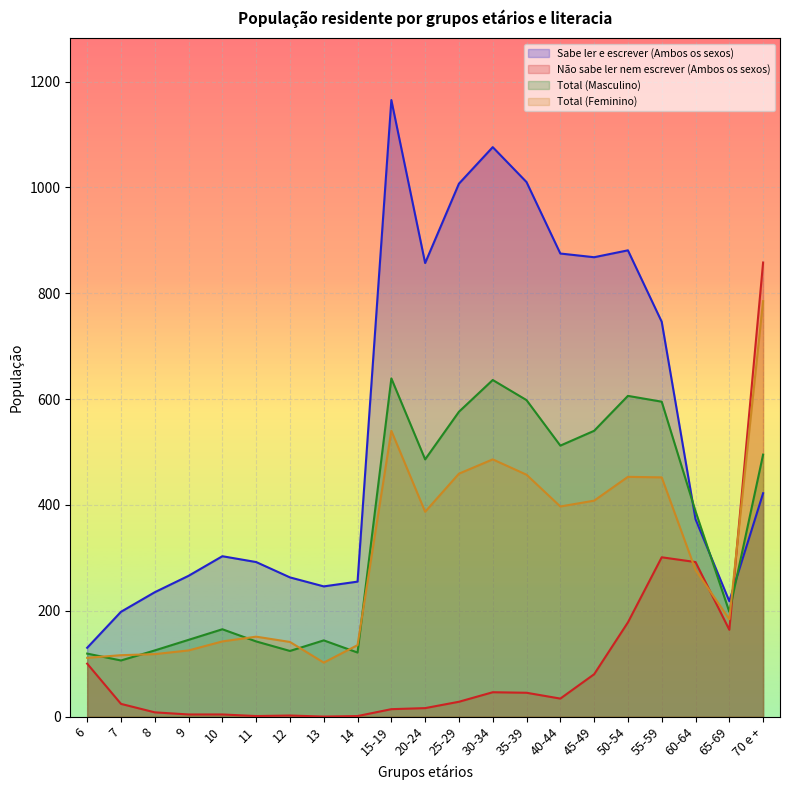

What is the difference between the highest and lowest values at 9?

262